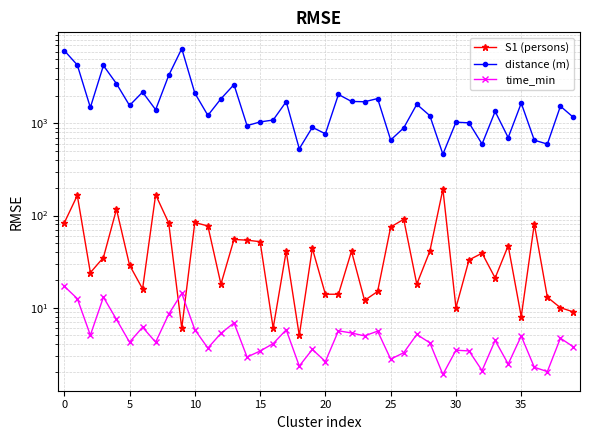

The S1 (persons) series shows 3.8 at 23. True or false?

False